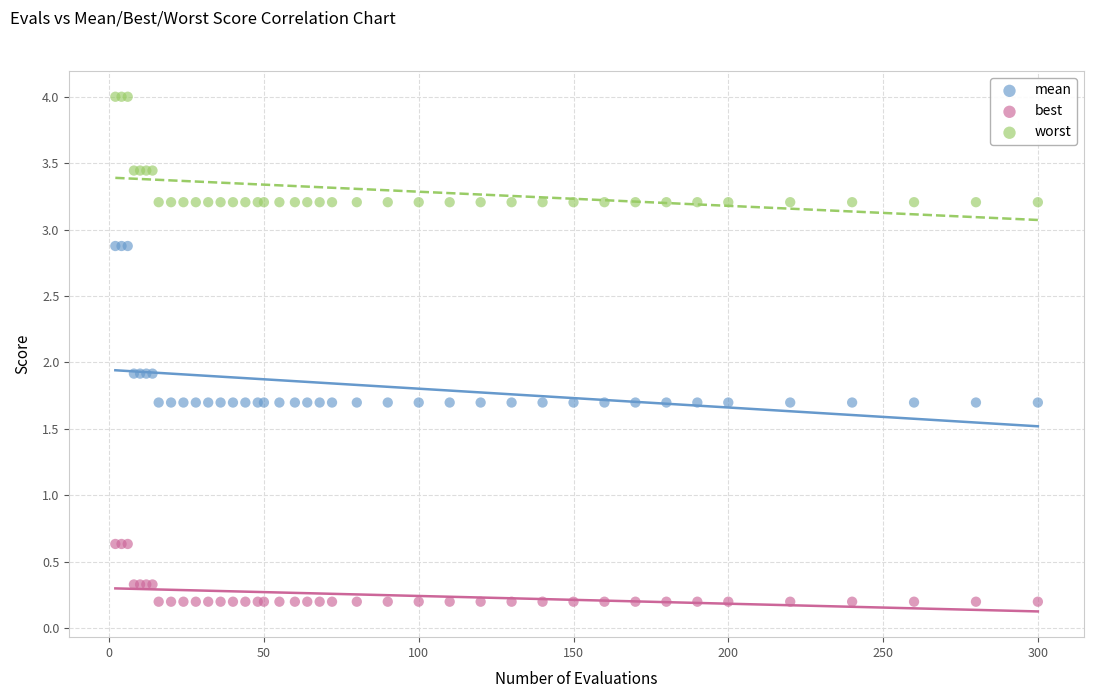

Which series contains the highest Y value?

worst